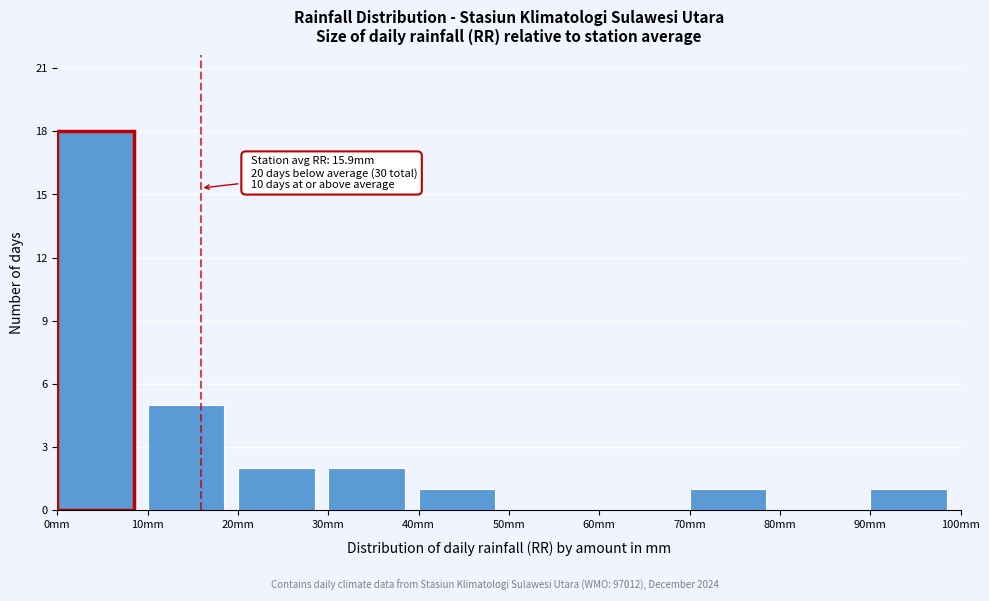

Over which range of the x-axis is the bar tallest?

0 to 10